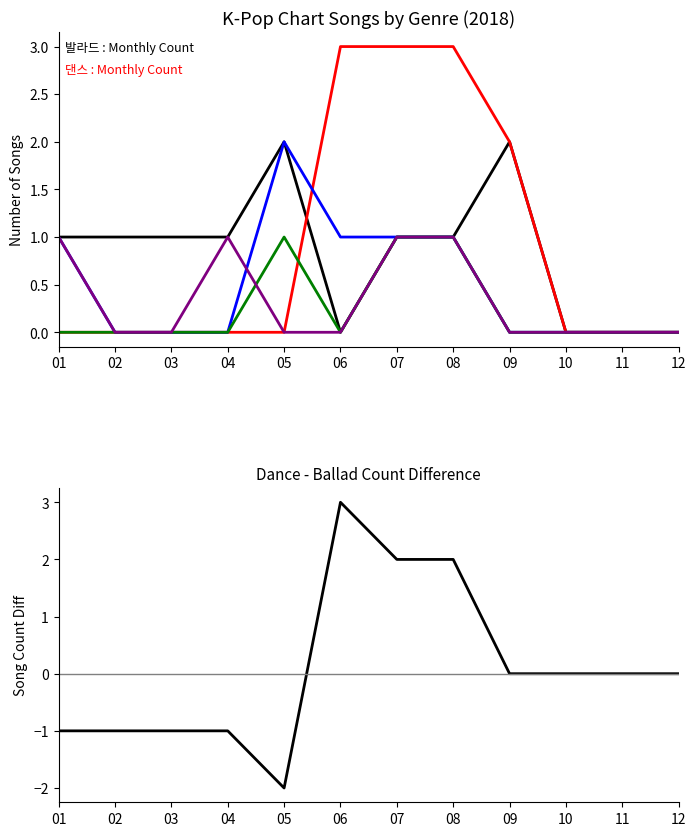

Which series changed the most between 01 and 03?

랩/힙합